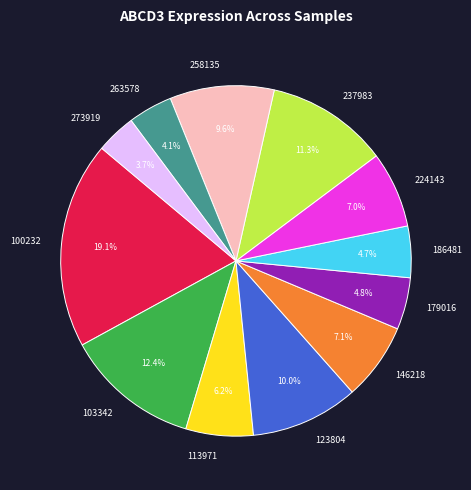

Is there a majority slice in this chart?

No